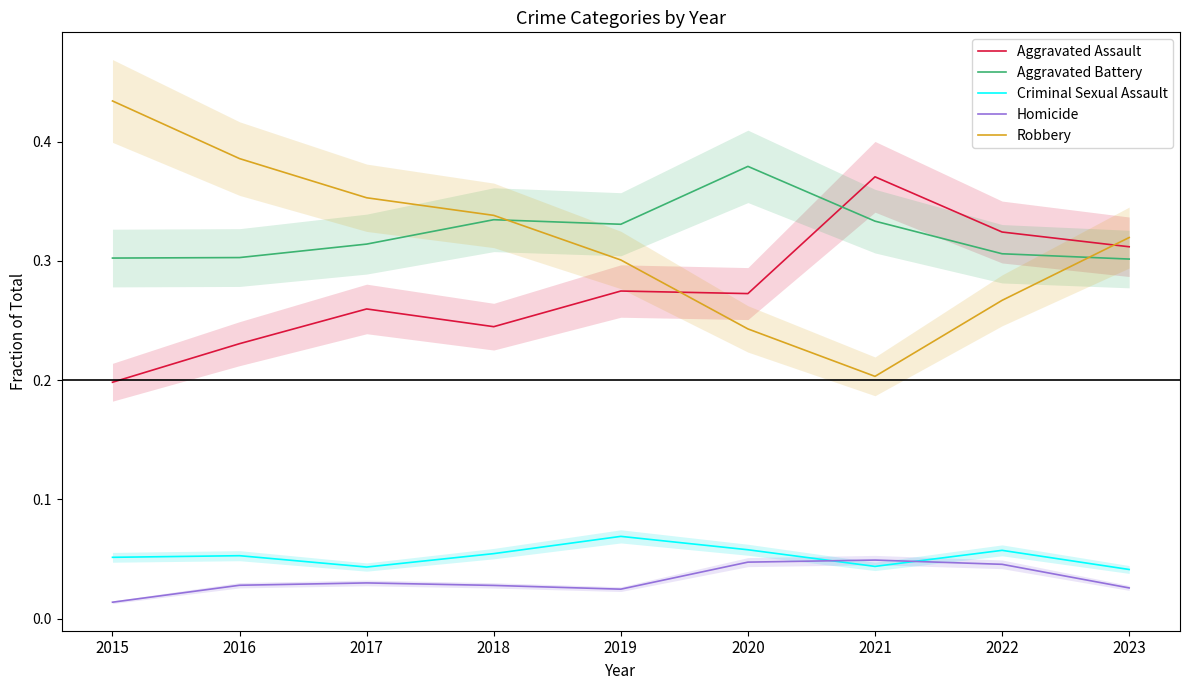

Reading right to left, transcribe all the data shown in this chart.

Aggravated Assault: 2023=0.3	2022=0.3	2021=0.4	2020=0.3	2019=0.3	2018=0.2	2017=0.3	2016=0.2	2015=0.2
Aggravated Battery: 2023=0.3	2022=0.3	2021=0.3	2020=0.4	2019=0.3	2018=0.3	2017=0.3	2016=0.3	2015=0.3
Criminal Sexual Assault: 2023=0.0	2022=0.1	2021=0.0	2020=0.1	2019=0.1	2018=0.1	2017=0.0	2016=0.1	2015=0.1
Homicide: 2023=0.0	2022=0.0	2021=0.0	2020=0.0	2019=0.0	2018=0.0	2017=0.0	2016=0.0	2015=0.0
Robbery: 2023=0.3	2022=0.3	2021=0.2	2020=0.2	2019=0.3	2018=0.3	2017=0.4	2016=0.4	2015=0.4